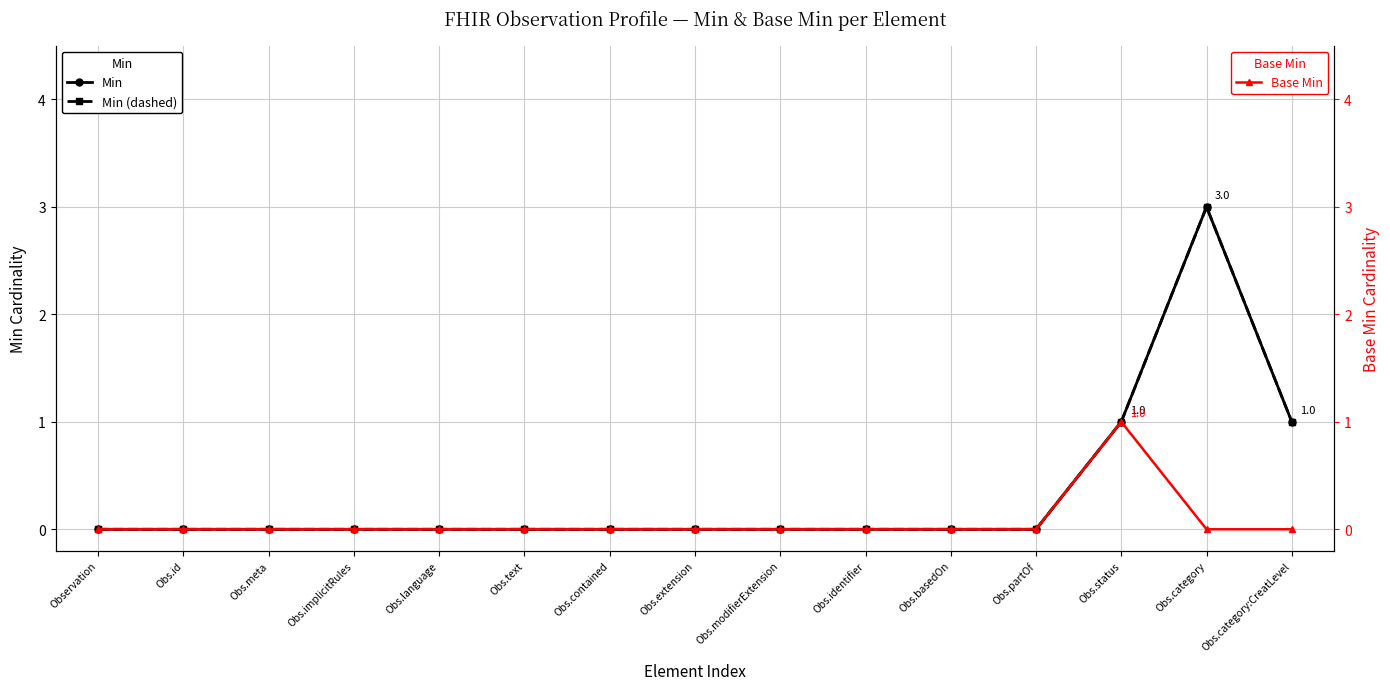

Reading left to right, list all the values displayed in this chart.

Min: Observation=0	Obs.id=0	Obs.meta=0	Obs.implicitRules=0	Obs.language=0	Obs.text=0	Obs.contained=0	Obs.extension=0	Obs.modifierExtension=0	Obs.identifier=0	Obs.basedOn=0	Obs.partOf=0	Obs.status=1	Obs.category=3	Obs.category:CreatLevel=1
Min (dashed): Observation=0	Obs.id=0	Obs.meta=0	Obs.implicitRules=0	Obs.language=0	Obs.text=0	Obs.contained=0	Obs.extension=0	Obs.modifierExtension=0	Obs.identifier=0	Obs.basedOn=0	Obs.partOf=0	Obs.status=1	Obs.category=3	Obs.category:CreatLevel=1
Base Min: Observation=0	Obs.id=0	Obs.meta=0	Obs.implicitRules=0	Obs.language=0	Obs.text=0	Obs.contained=0	Obs.extension=0	Obs.modifierExtension=0	Obs.identifier=0	Obs.basedOn=0	Obs.partOf=0	Obs.status=1	Obs.category=0	Obs.category:CreatLevel=0